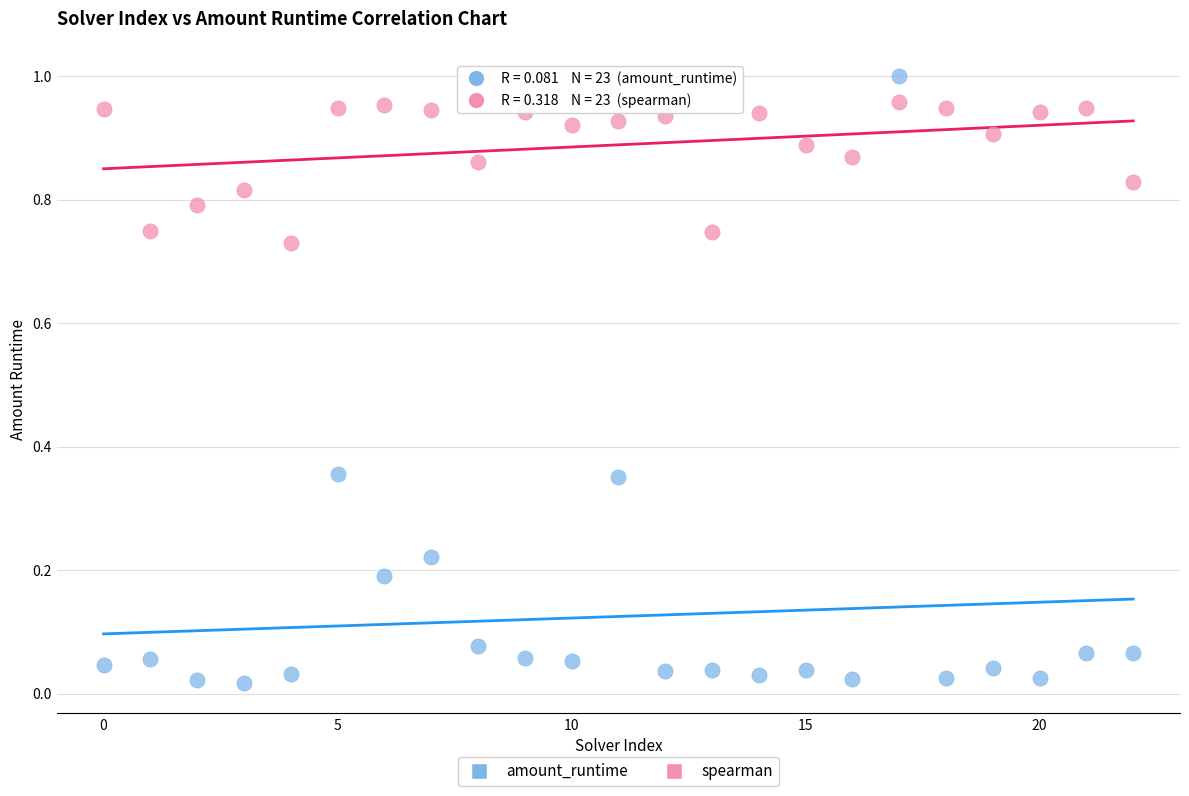

Which series has the widest spread of Y values?

amount_runtime